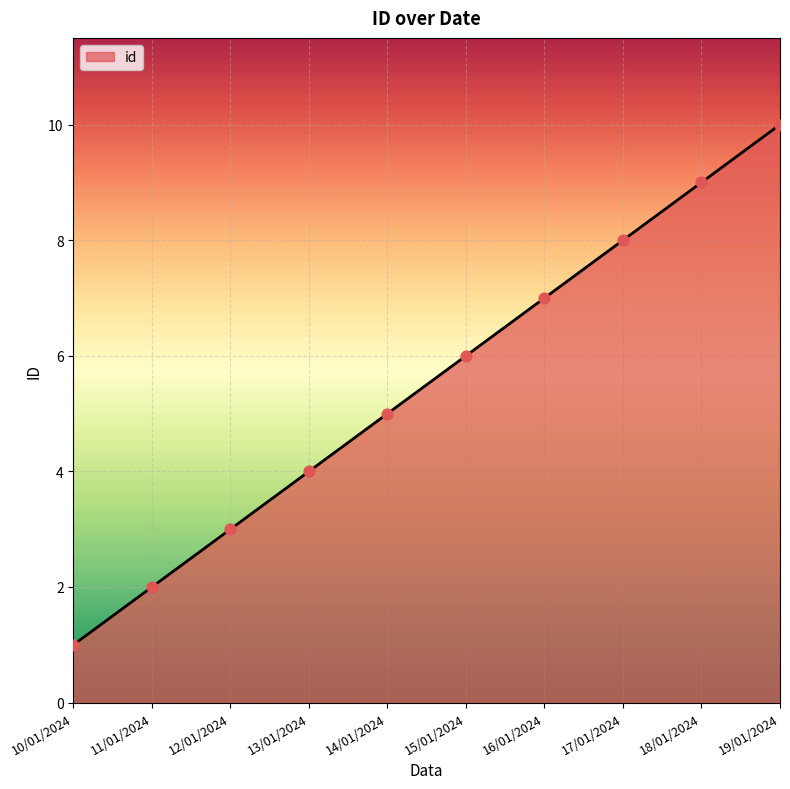

Between 12/01/2024 and 13/01/2024, which is larger?

13/01/2024